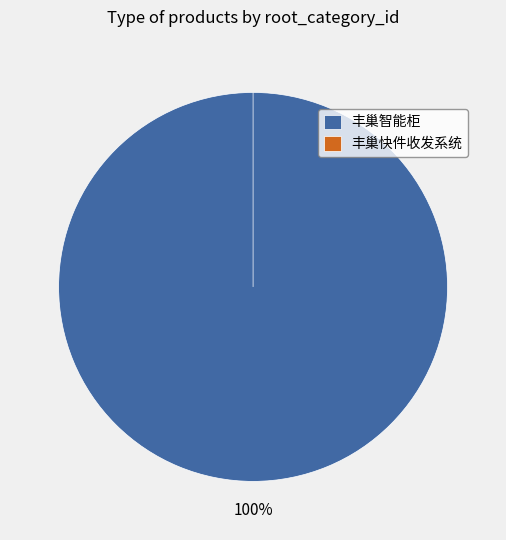

Which category has the biggest portion of the pie?

丰巢智能柜